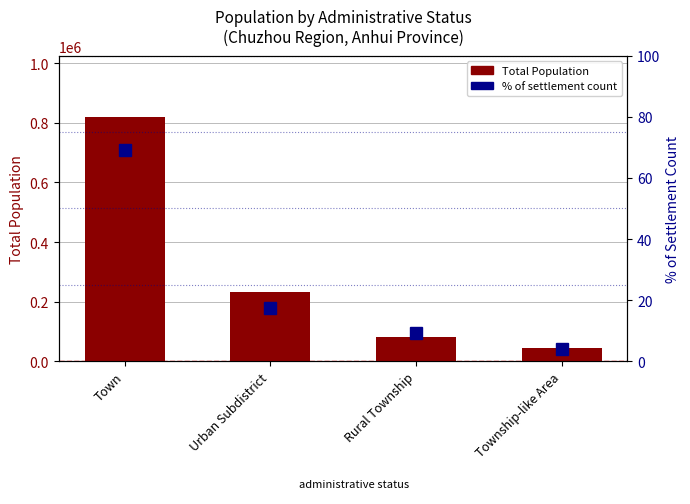

Between Town and Rural Township, which series saw the biggest shift?

Total Population